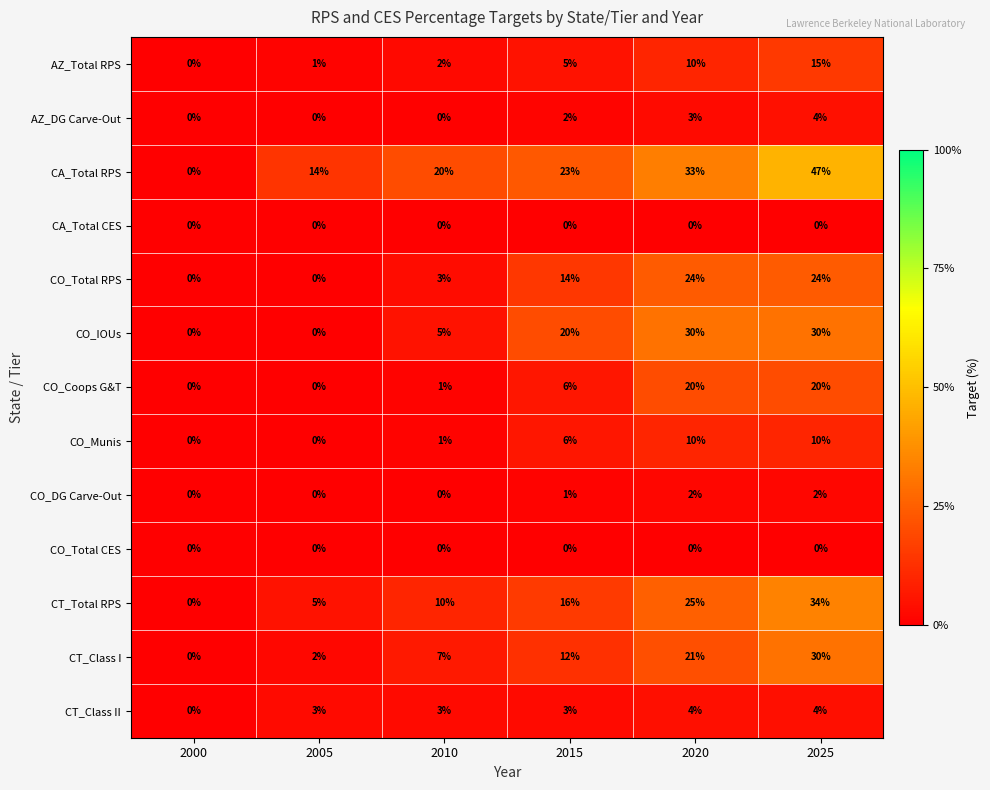

Which series changed the most between 2005 and 2020?

CO_IOUs